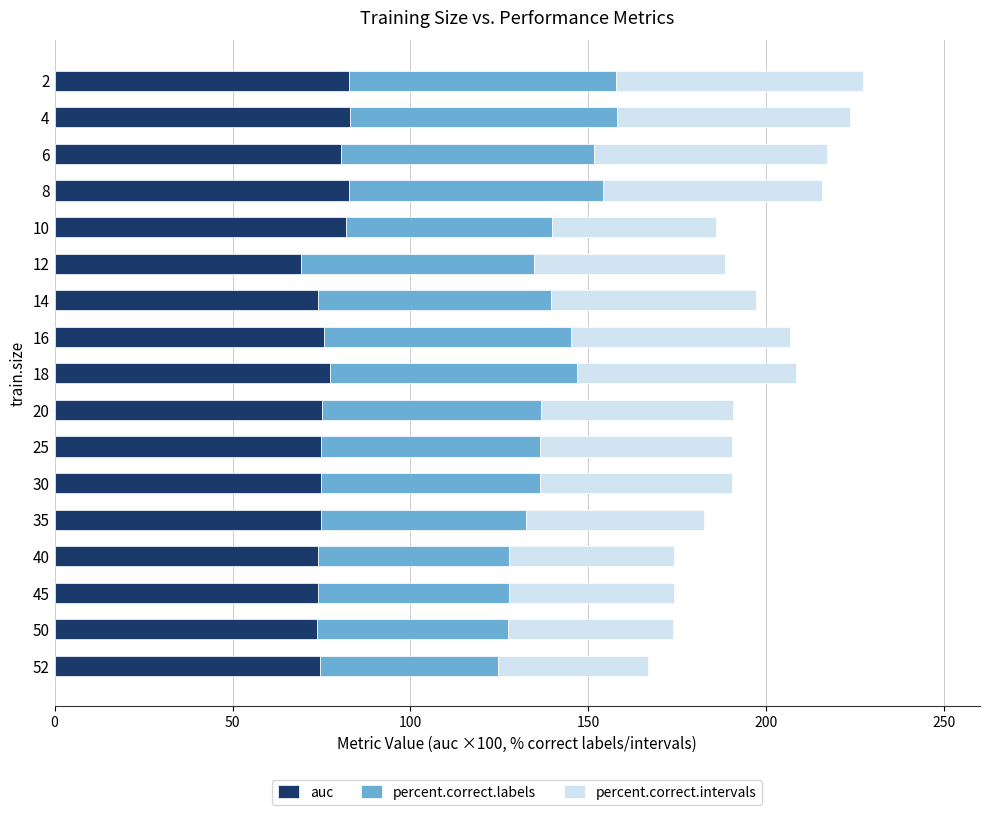

What value does the auc series have at 8?

82.8